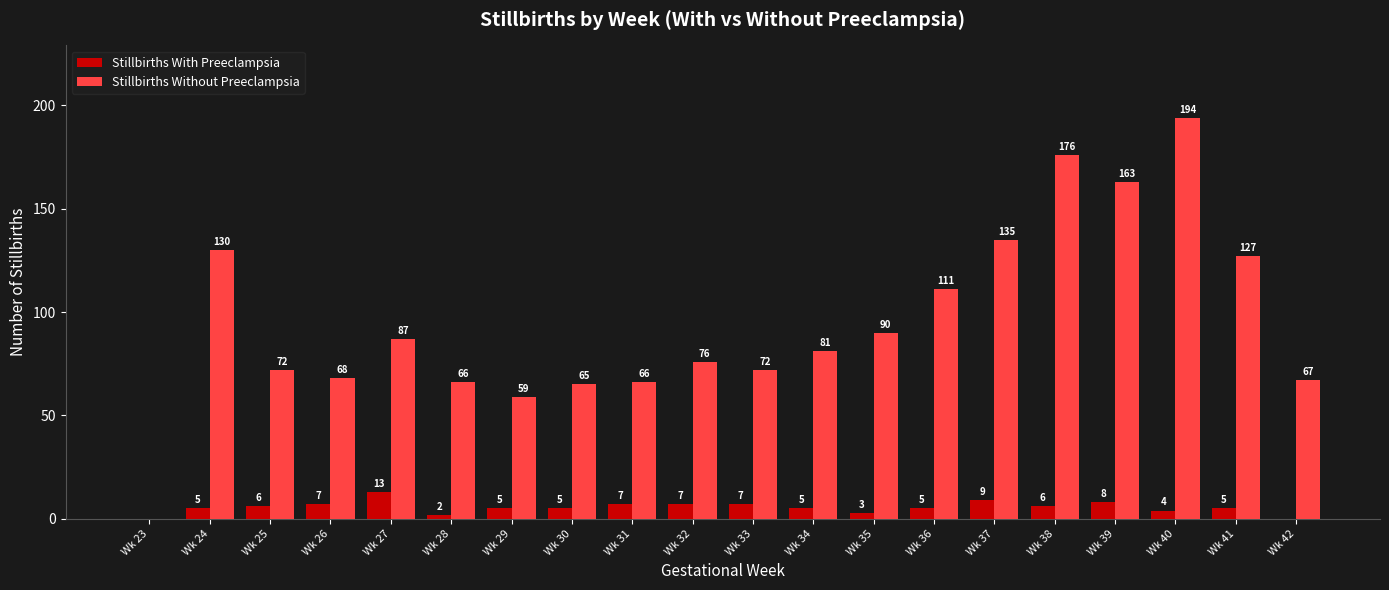

What is the sum of all Stillbirths With Preeclampsia values?

109